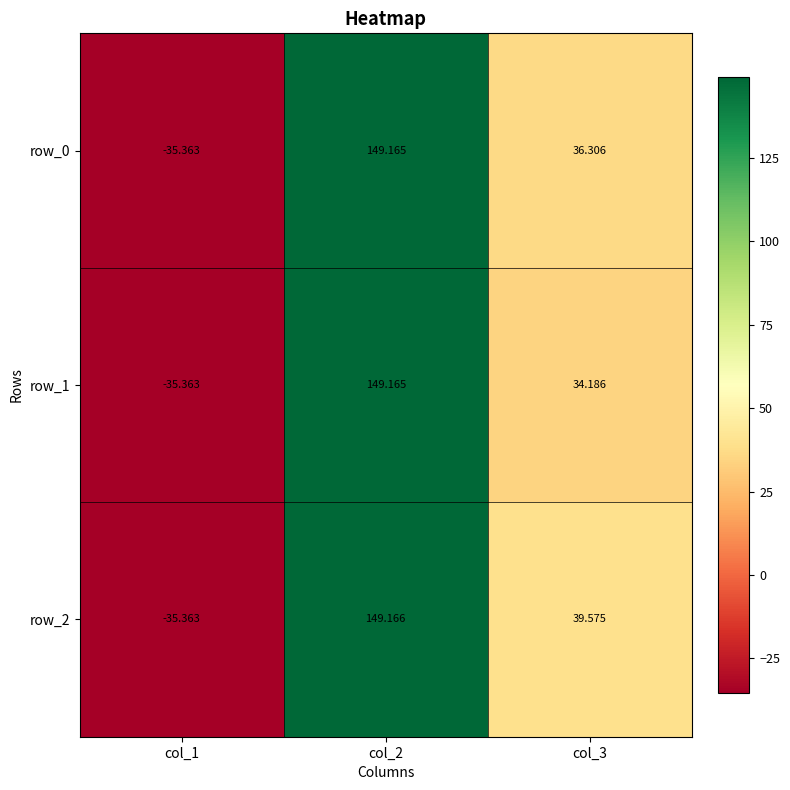

What is the approximate value of row_0 at col_3?

36.3